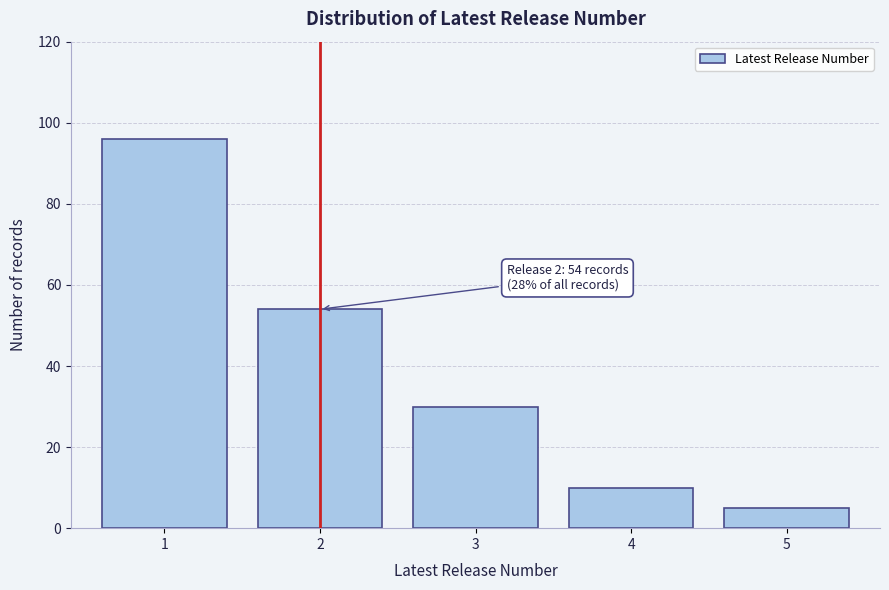

Reading left to right, extract all data points from this chart.

1=96	2=54	3=30	4=10	5=5